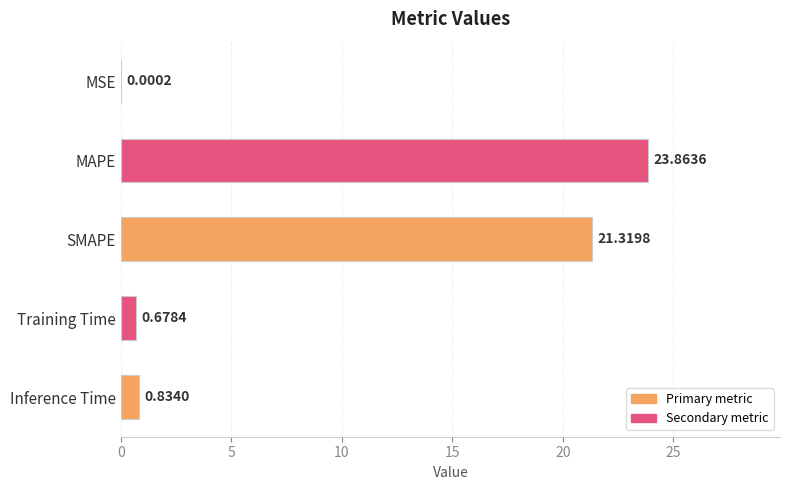

Which has a higher value, Inference Time or MSE?

Inference Time